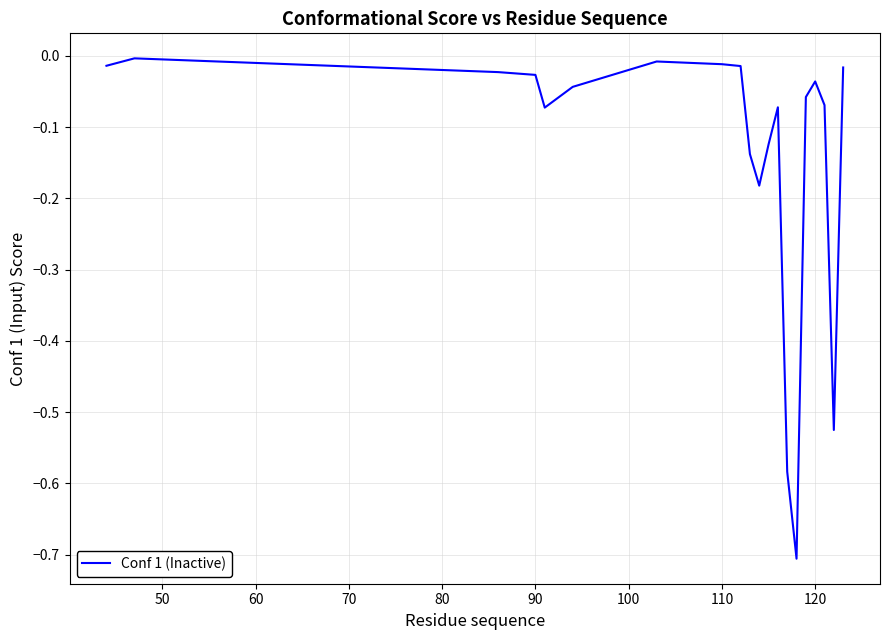

What is the minimum value shown in the chart?

-0.7